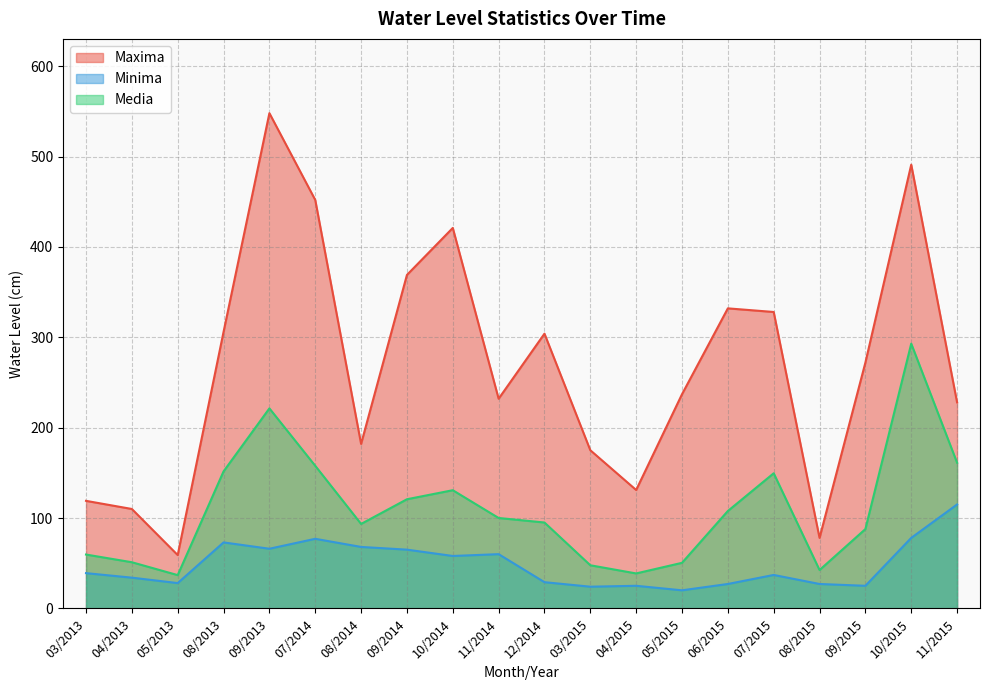

Reading left to right, extract all data points from this chart.

Maxima: 03/2013=119.0	04/2013=110.0	05/2013=59.0	08/2013=306.0	09/2013=548.0	07/2014=452.0	08/2014=182.0	09/2014=369.0	10/2014=421.0	11/2014=232.0	12/2014=304.0	03/2015=175.0	04/2015=131.0	05/2015=237.0	06/2015=332.0	07/2015=328.0	08/2015=78.0	09/2015=272.0	10/2015=491.0	11/2015=228.0
Minima: 03/2013=39.0	04/2013=34.0	05/2013=28.0	08/2013=73.0	09/2013=66.0	07/2014=77.0	08/2014=68.0	09/2014=65.0	10/2014=58.0	11/2014=60.0	12/2014=29.0	03/2015=24.0	04/2015=25.0	05/2015=20.0	06/2015=27.0	07/2015=37.0	08/2015=27.0	09/2015=25.0	10/2015=78.0	11/2015=115.0
Media: 03/2013=59.6	04/2013=51.1	05/2013=36.8	08/2013=151.6	09/2013=221.3	07/2014=157.8	08/2014=93.5	09/2014=120.8	10/2014=130.8	11/2014=100.0	12/2014=95.0	03/2015=47.7	04/2015=38.7	05/2015=50.4	06/2015=107.8	07/2015=149.5	08/2015=42.5	09/2015=87.8	10/2015=293.0	11/2015=161.2